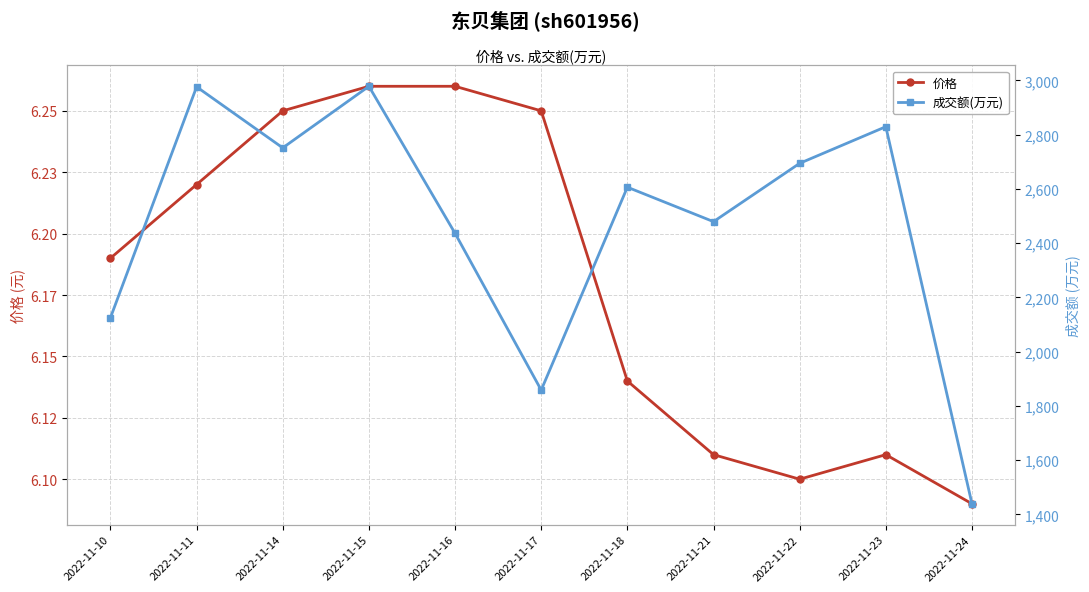

What is the greatest value displayed?

2978.0